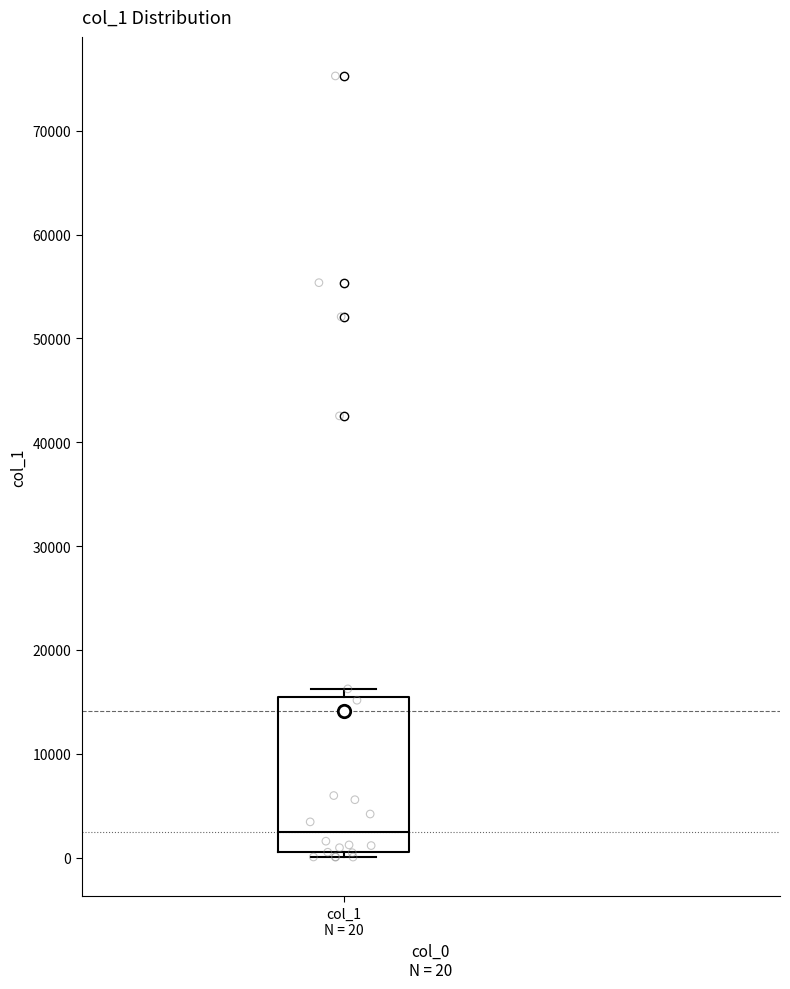

Where does the median line of the box for col_1 N = 20 sit on the y-axis? The values are not printed on the chart, so give them approximately, as read against the axis.

3000